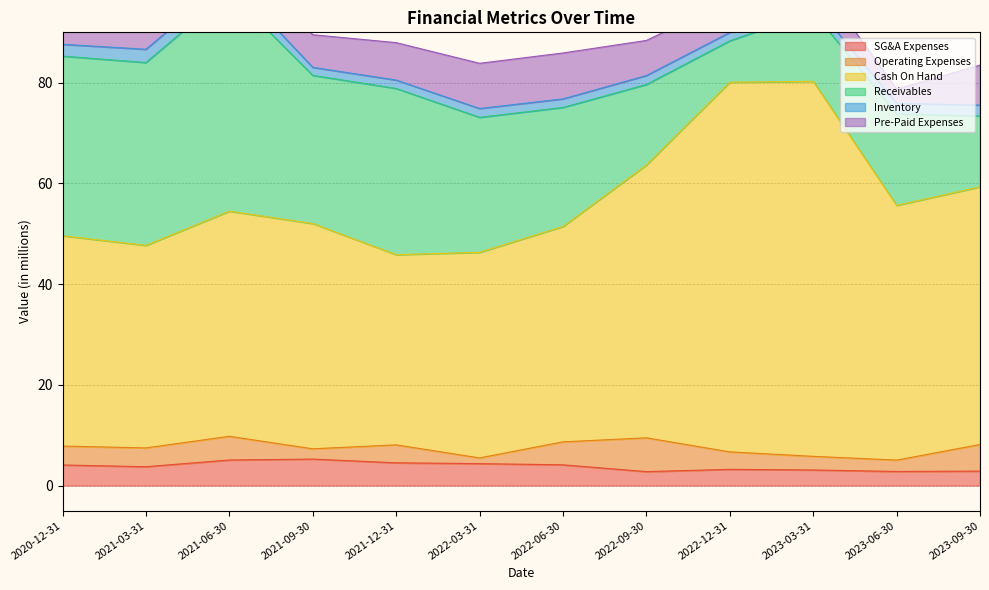

Is the value of Pre-Paid Expenses at 2023-03-31 greater than the value of Inventory at 2021-09-30?

Yes